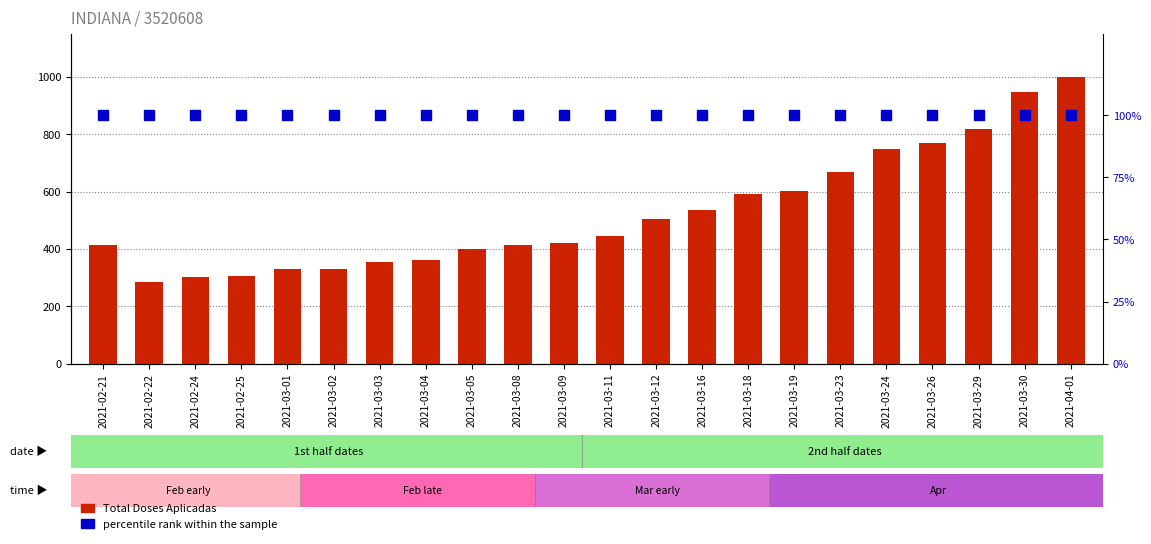

The percentile rank within the sample series shows 146 at 2021-03-05. True or false?

False